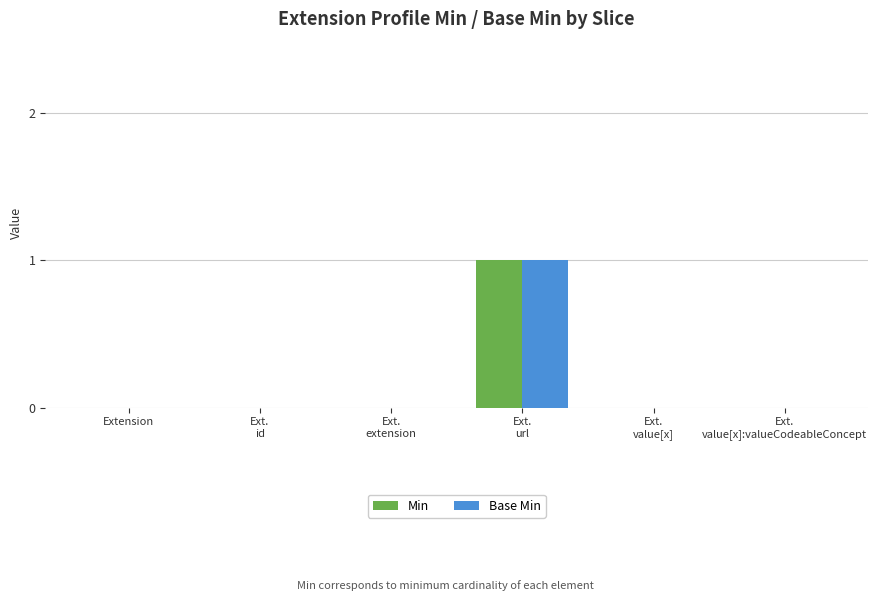

At which label does Base Min reach its peak?

Ext.
url